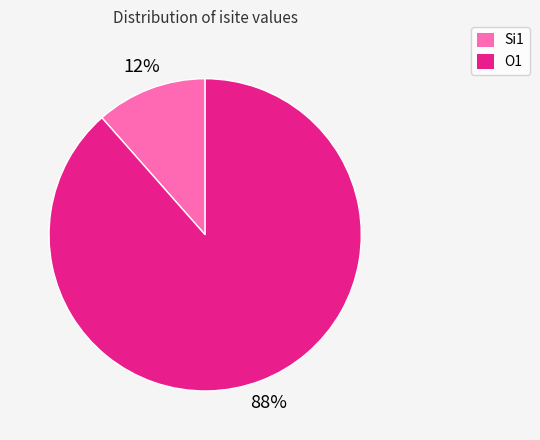

Does any single category account for the majority?

Yes